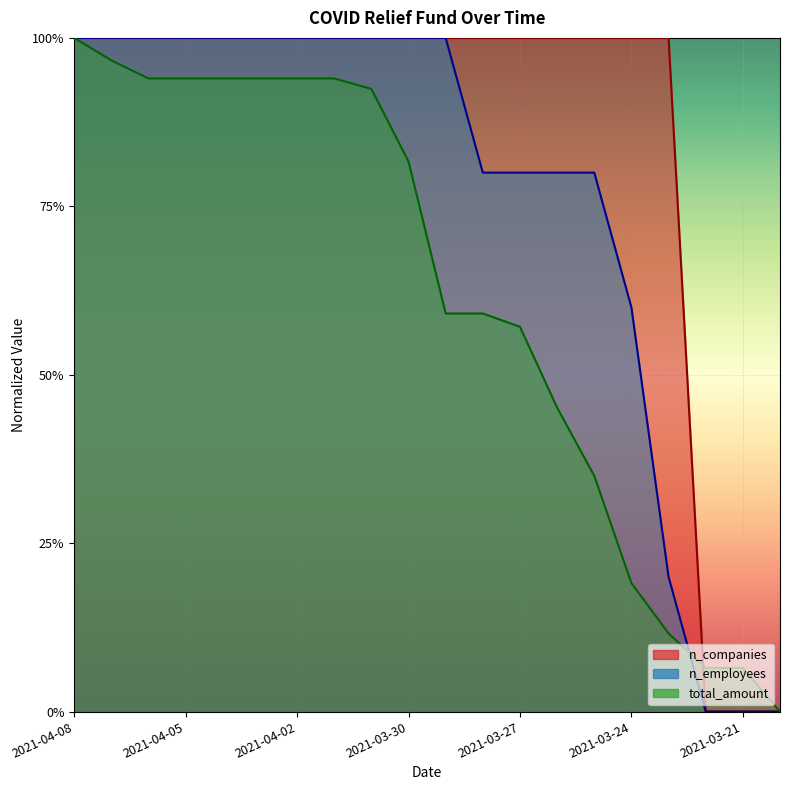

What is the spread (max minus min) of values at 2021-03-22?

0.1